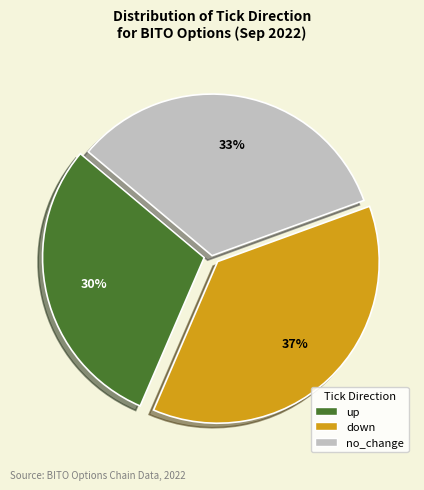

To the nearest percent, what is the combined percentage of down and up?

67%